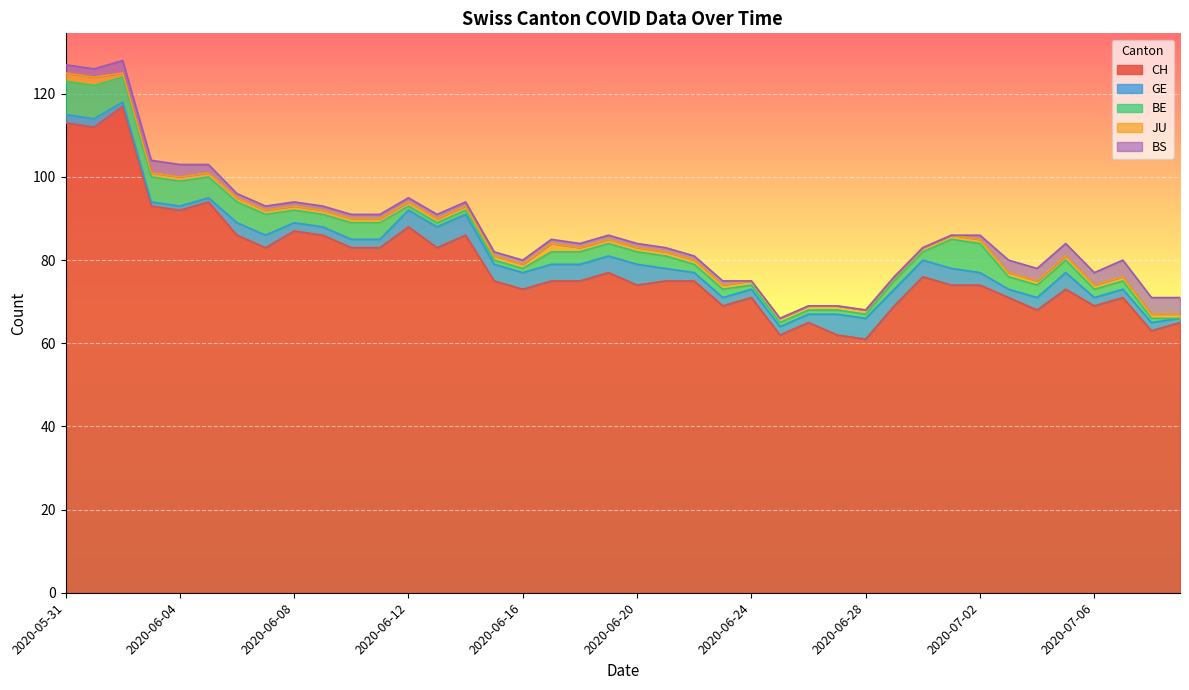

Where does the GE series first go above 3?

2020-06-12